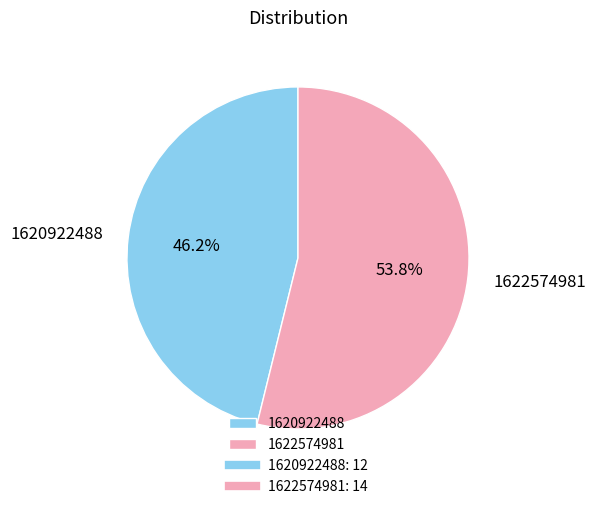

What percentage is the 1622574981 slice, to the nearest percent?

54%